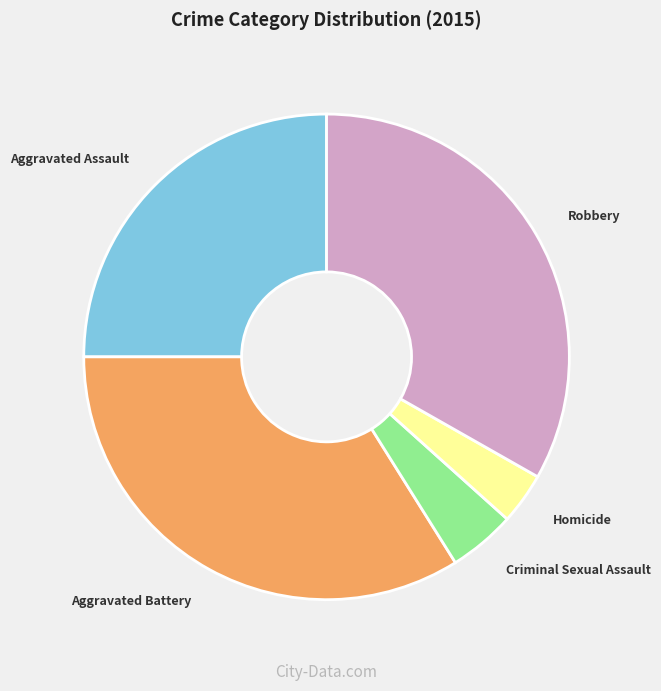

How many slices are in this pie chart?

5